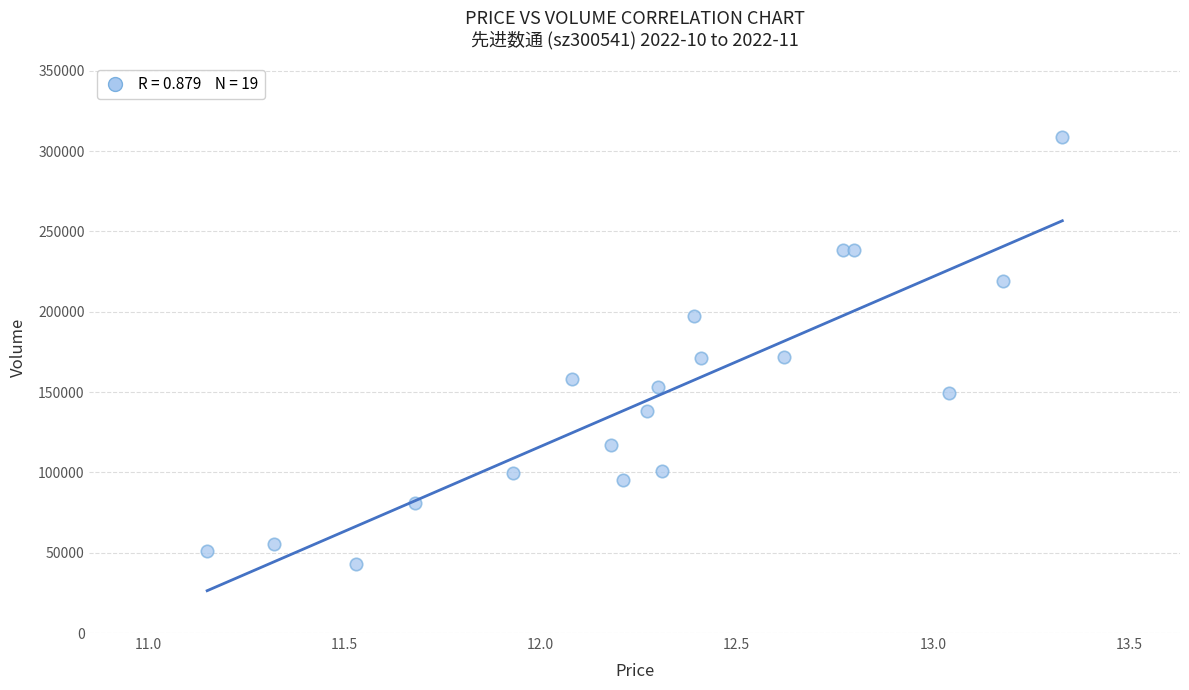

What is the range of Y values (max minus min)?

265898